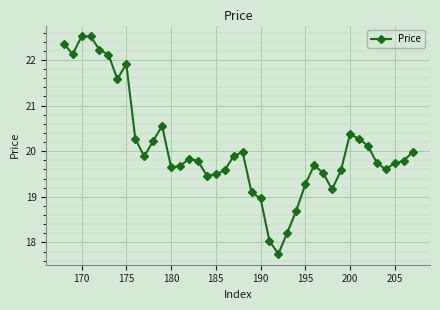

How many lines are shown in the chart?

1